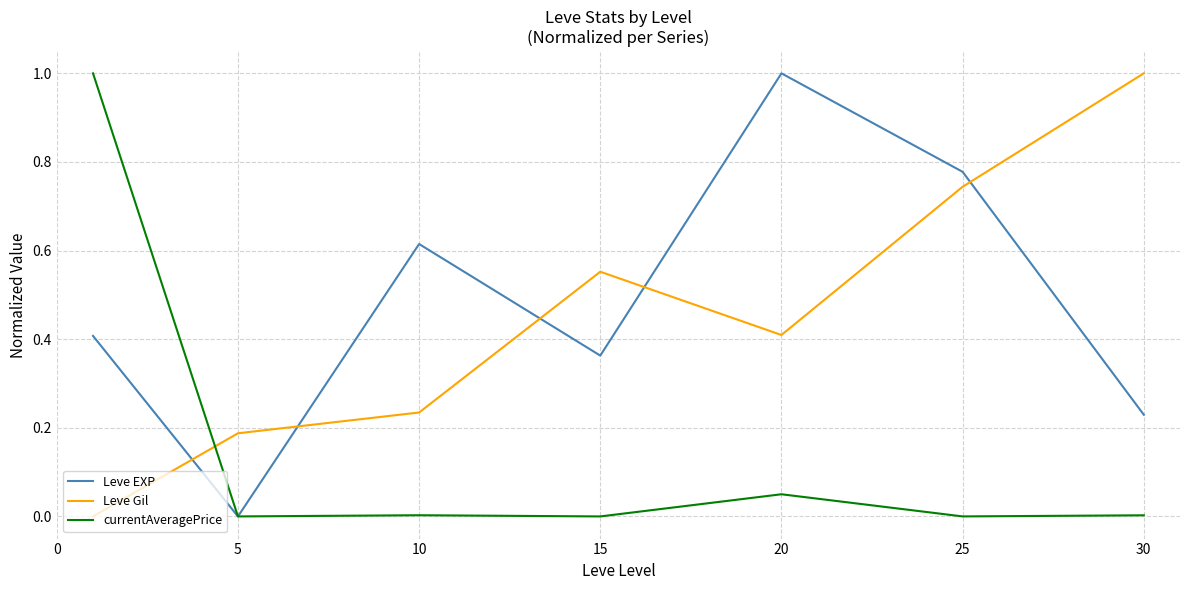

What is the highest value of the Leve EXP series?

1.0